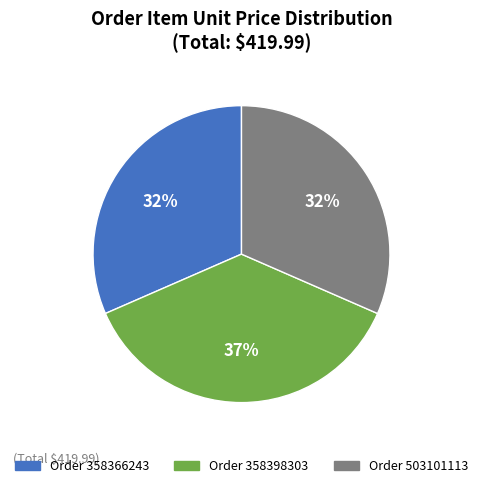

To the nearest percent, what is the average slice percentage?

33%